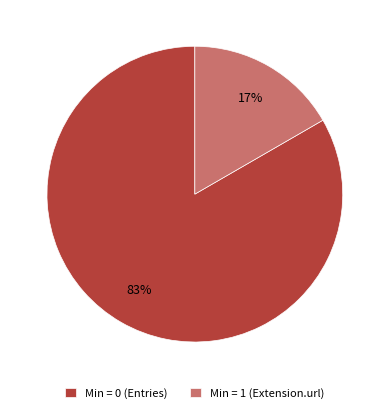

Which slice is the largest?

Min = 0 (Entries)